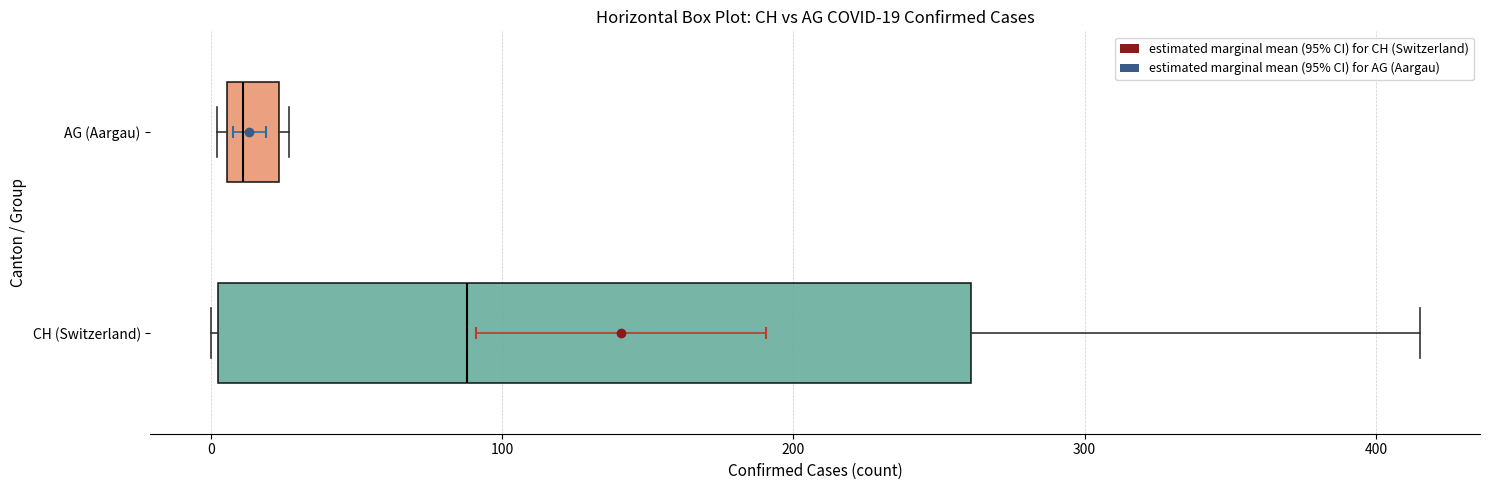

Which box is the widest, from its left edge to its right edge?

CH (Switzerland)